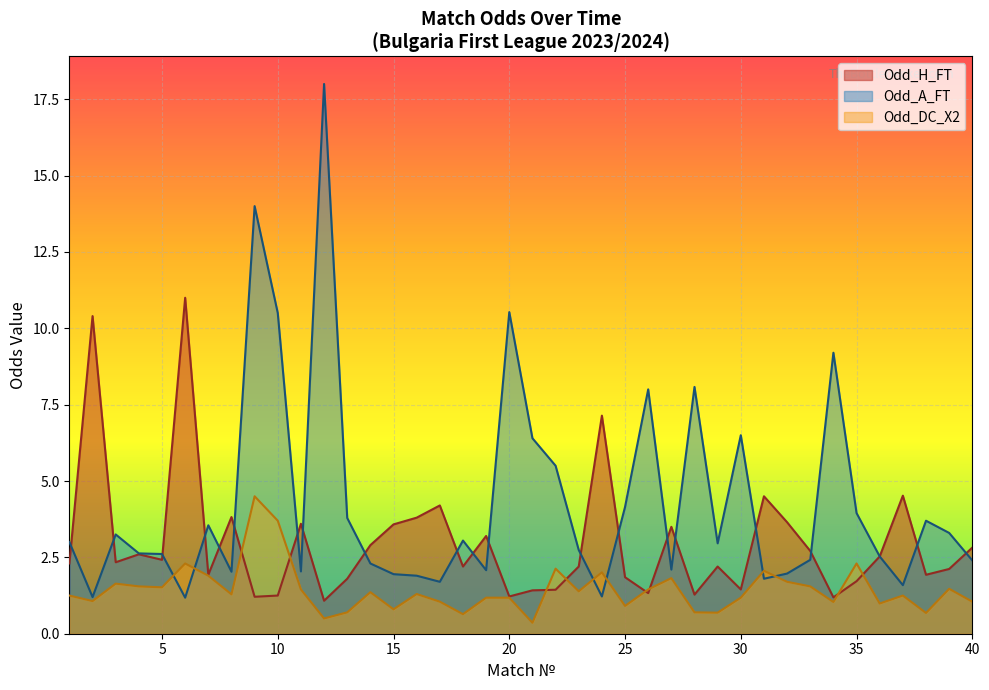

How many intersections are there between Odd_A_FT and Odd_H_FT?

20